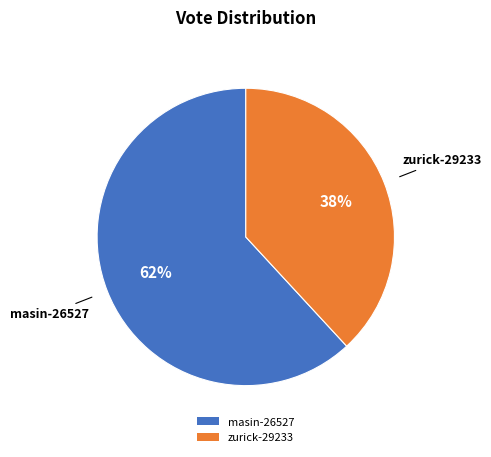

Which has a higher value, zurick-29233 or masin-26527?

masin-26527